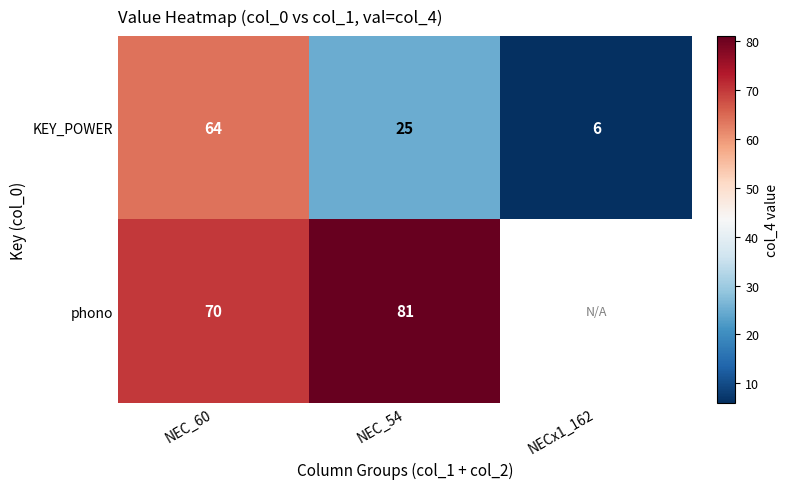

Rank the series at NEC_60 from highest to lowest value.

phono, KEY_POWER